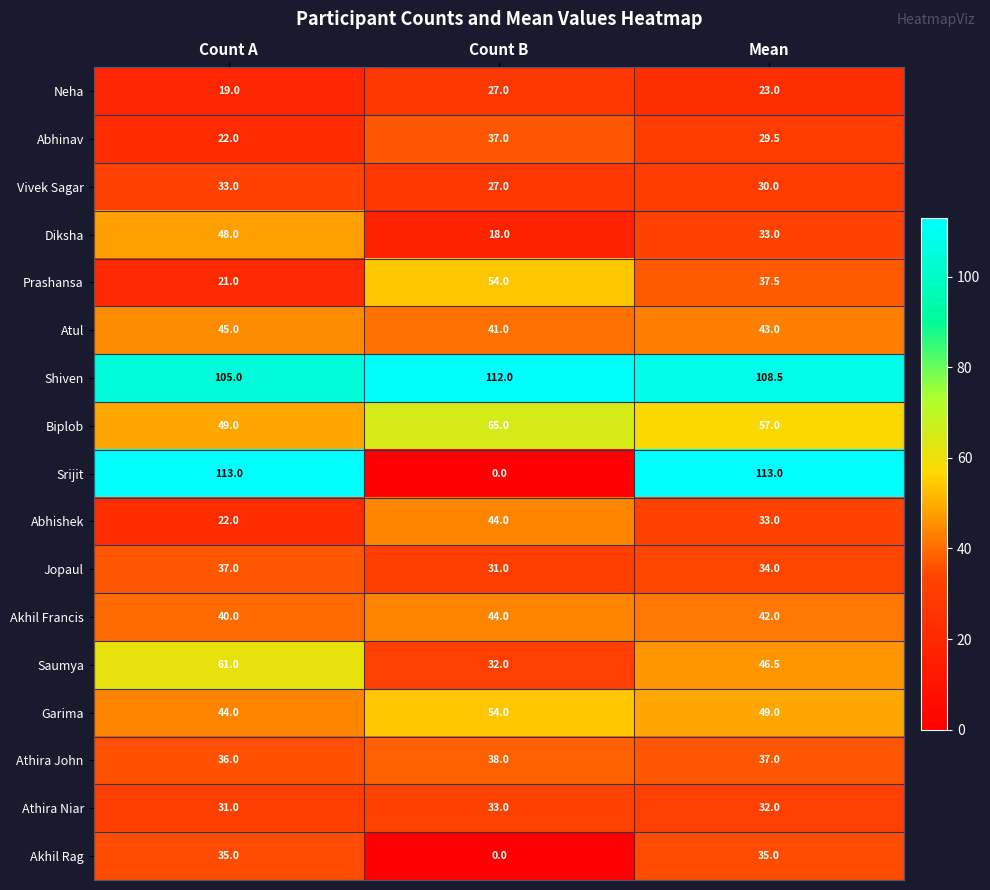

How many distinct data groups are displayed?

17